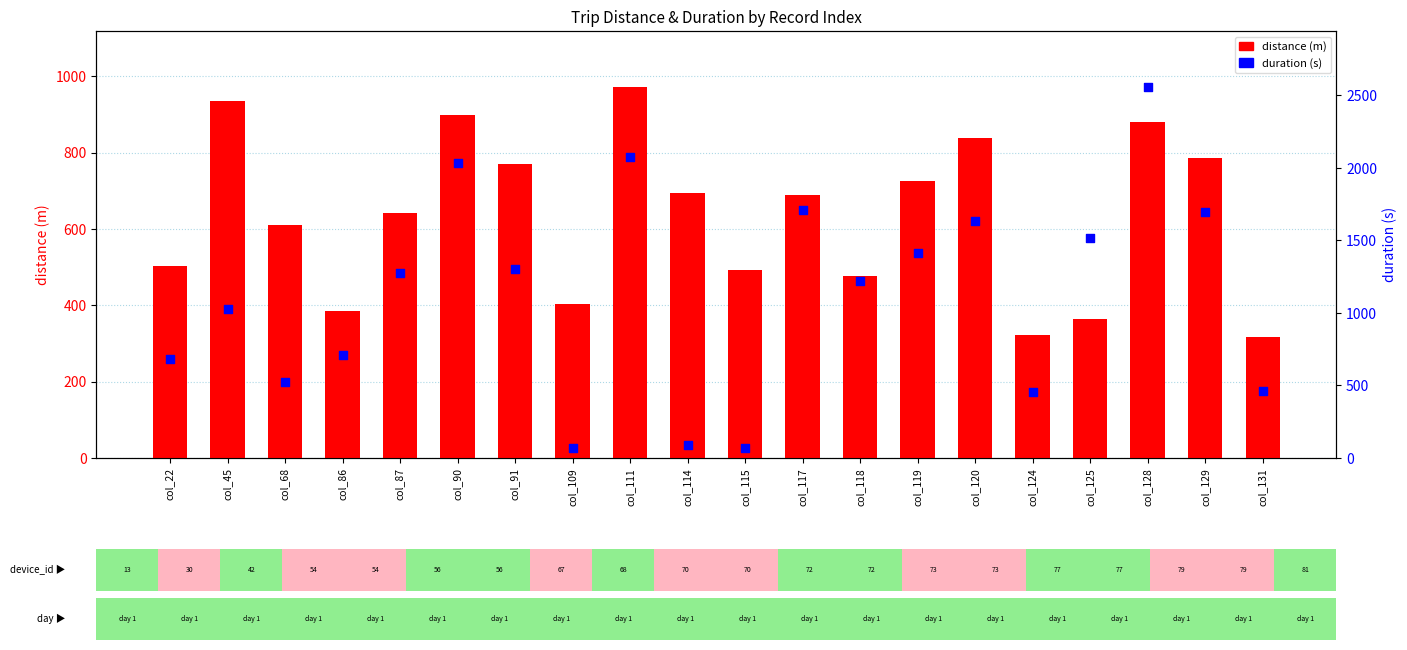

What is the total value across all series at col_125?

1884.4